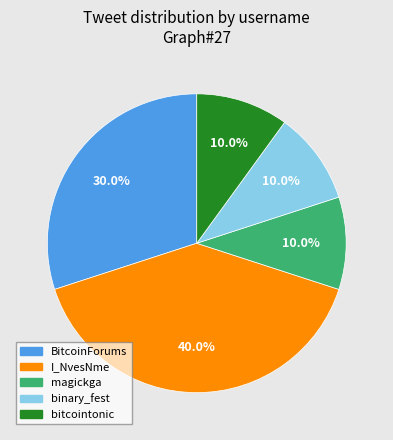

What percentage do I_NvesNme and magickga together represent?

50.0%